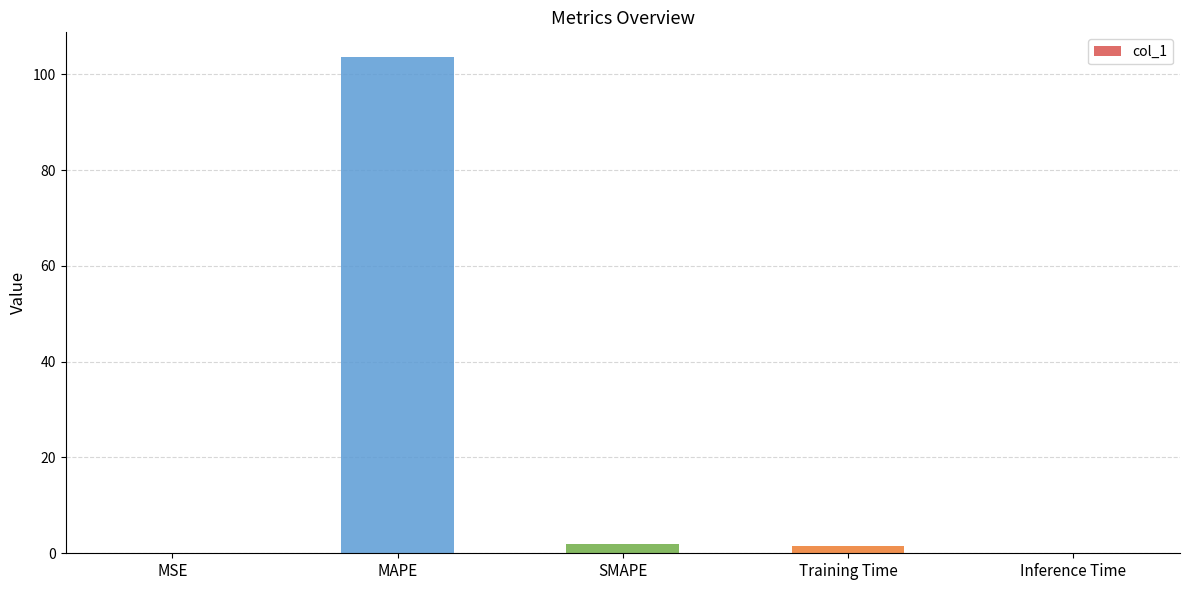

At which label does the data first exceed 1?

MAPE